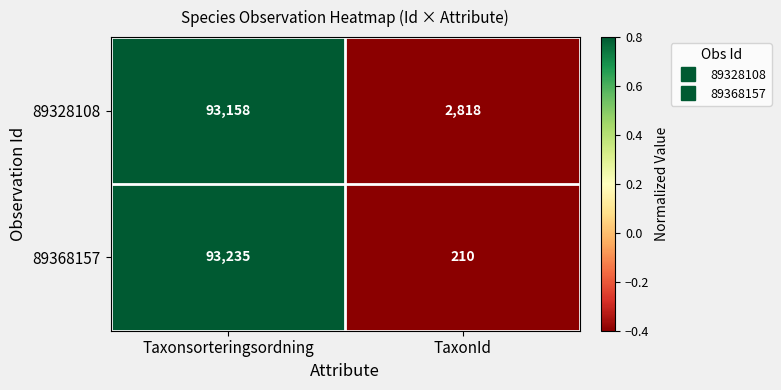

Which series changed the most between Taxonsorteringsordning and TaxonId?

89368157